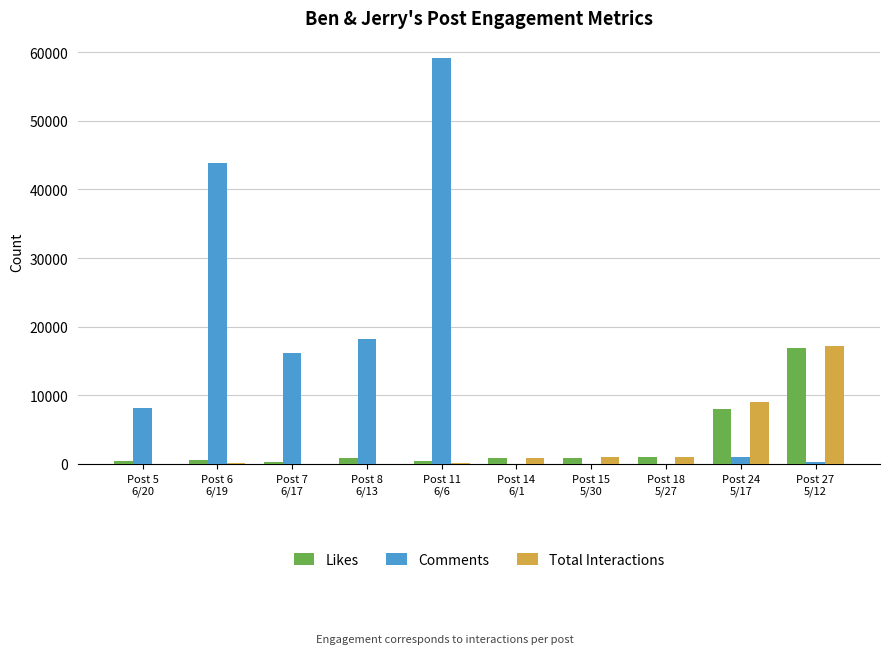

Which series has the largest total across all categories?

Comments